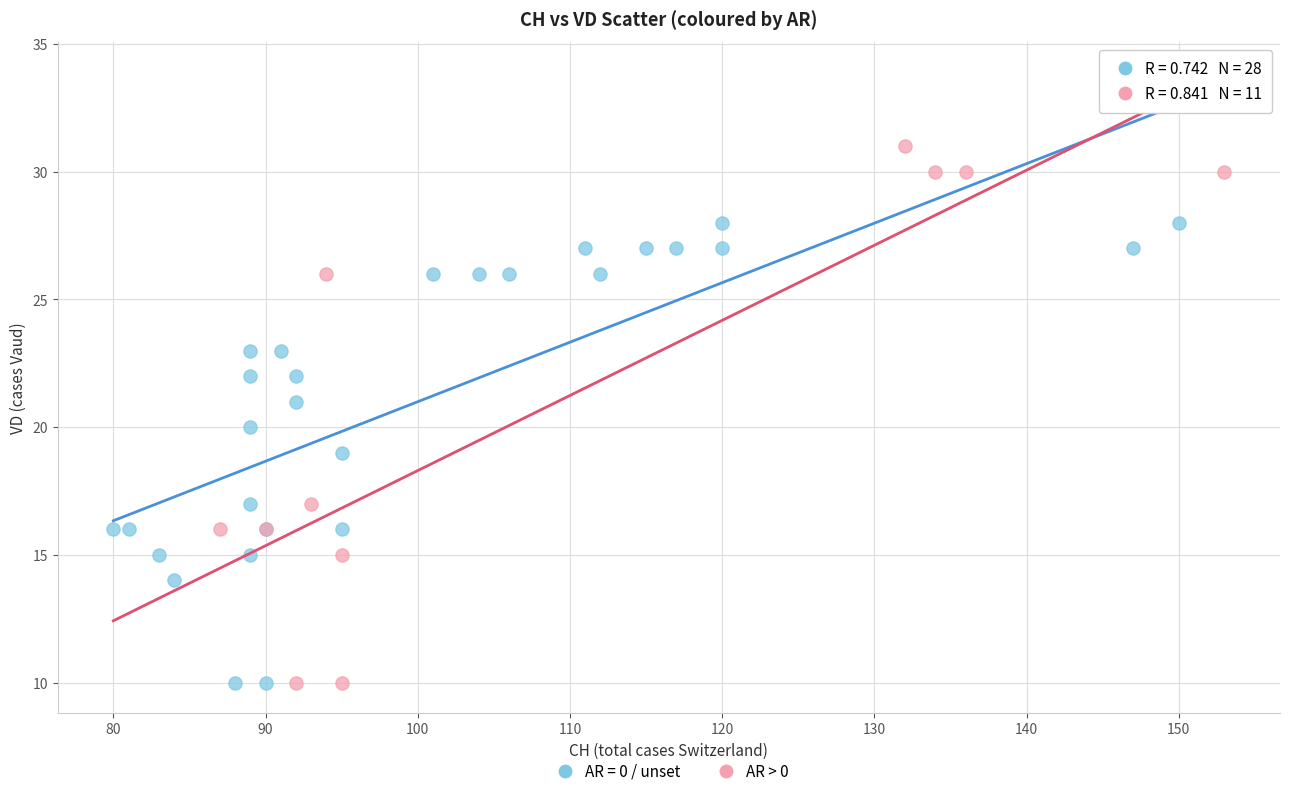

Which series contains the highest Y value?

AR > 0